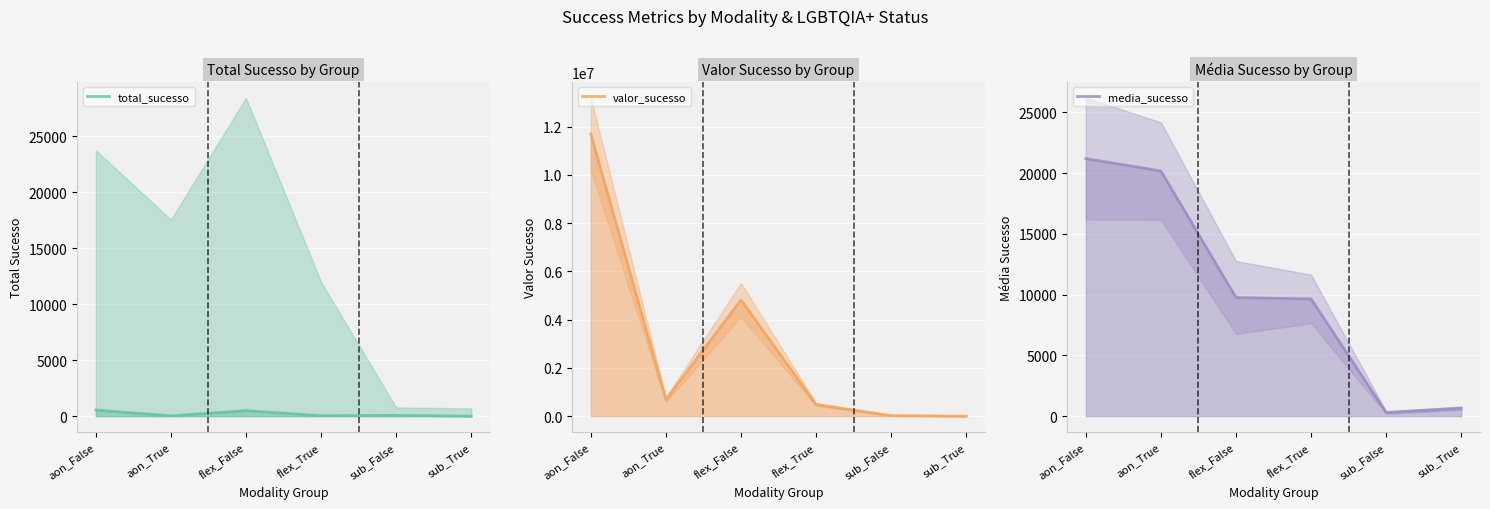

The media_sucesso series shows 9762.7 at flex_False. True or false?

True